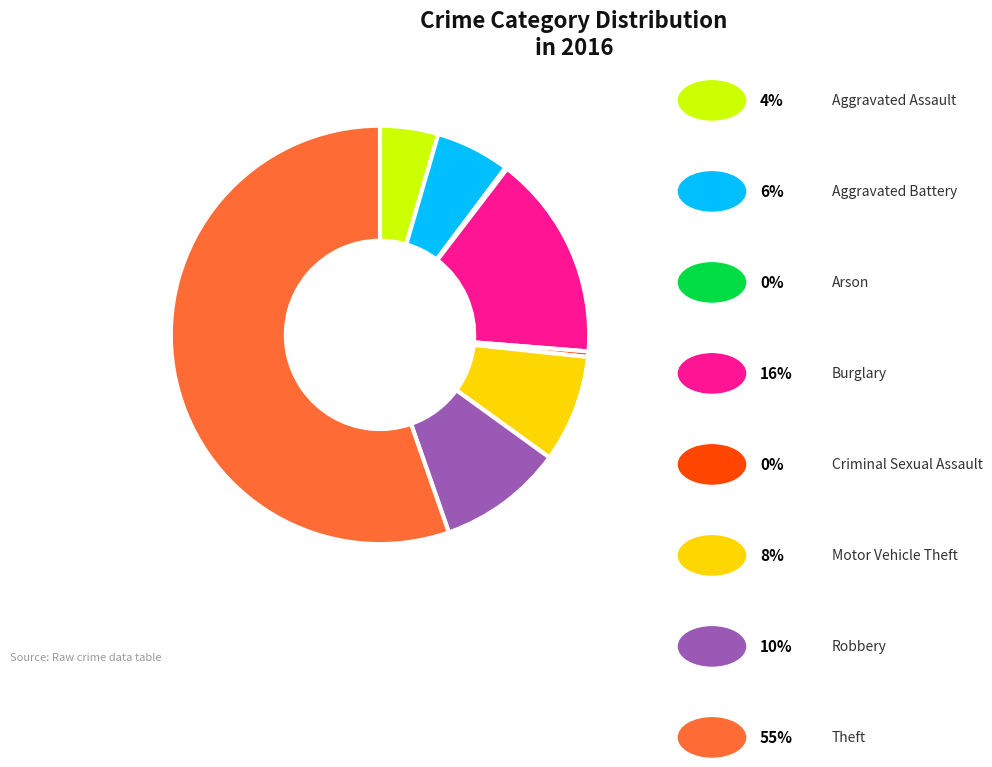

Is there any slice that represents more than half of the pie?

Yes